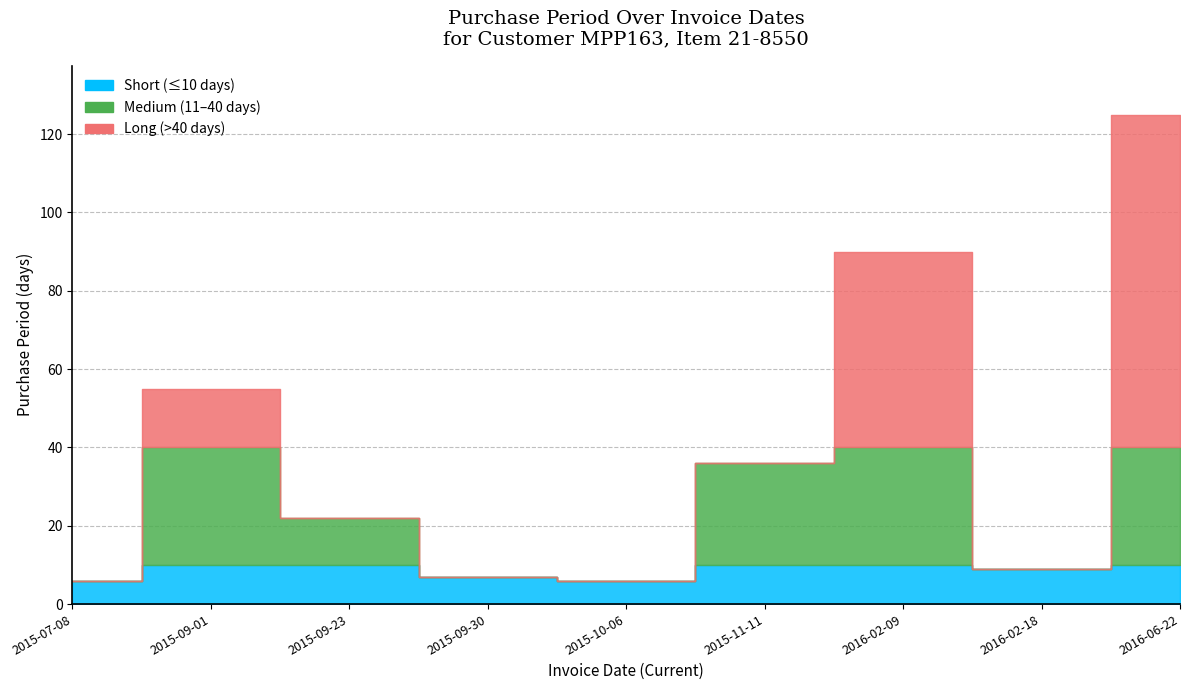

How many data points are less than 22?

4